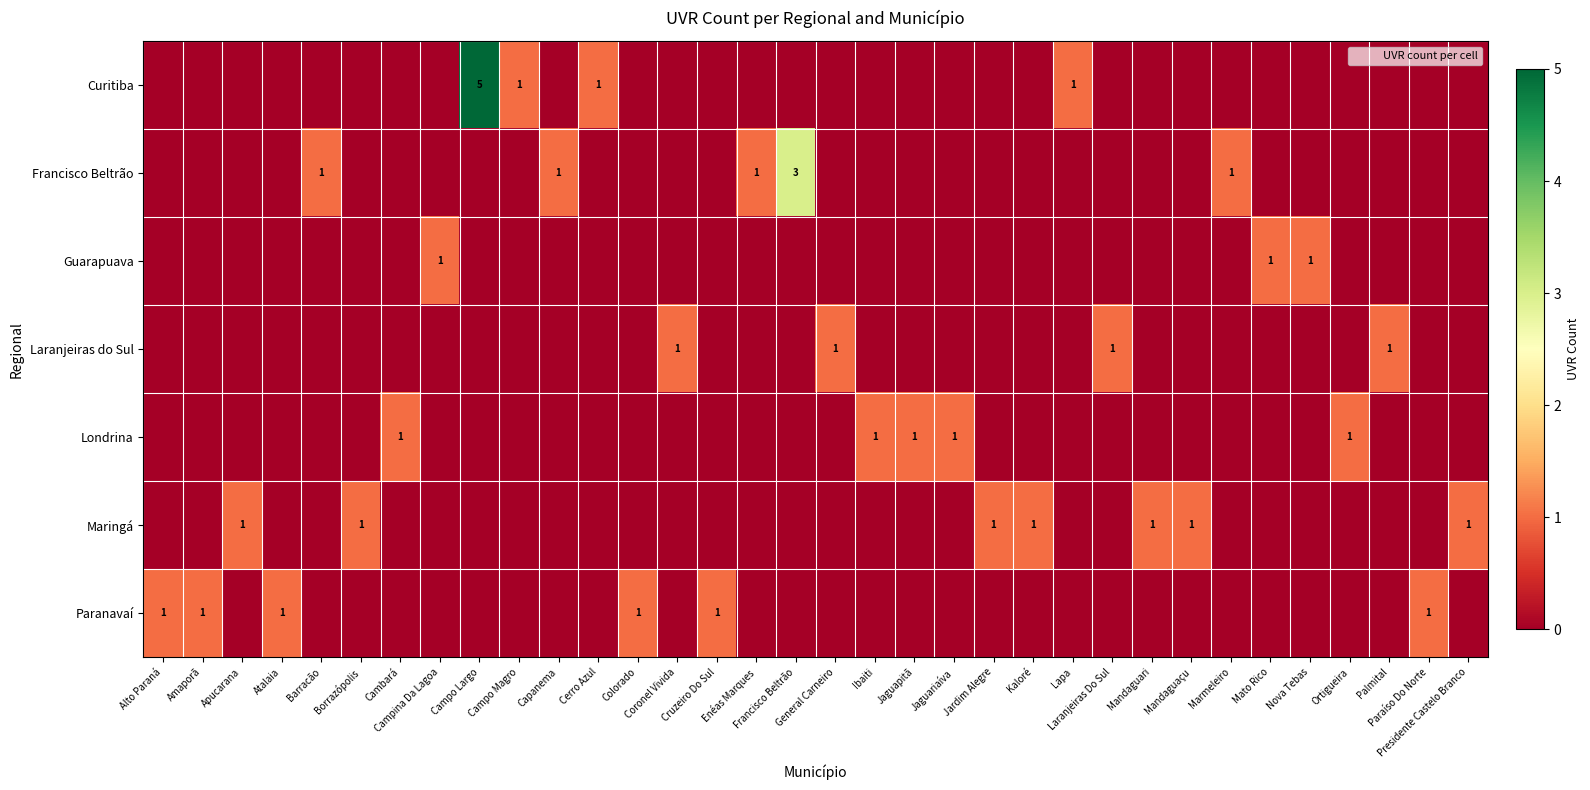

What is the difference between the second highest and second lowest values in the Londrina series?

1